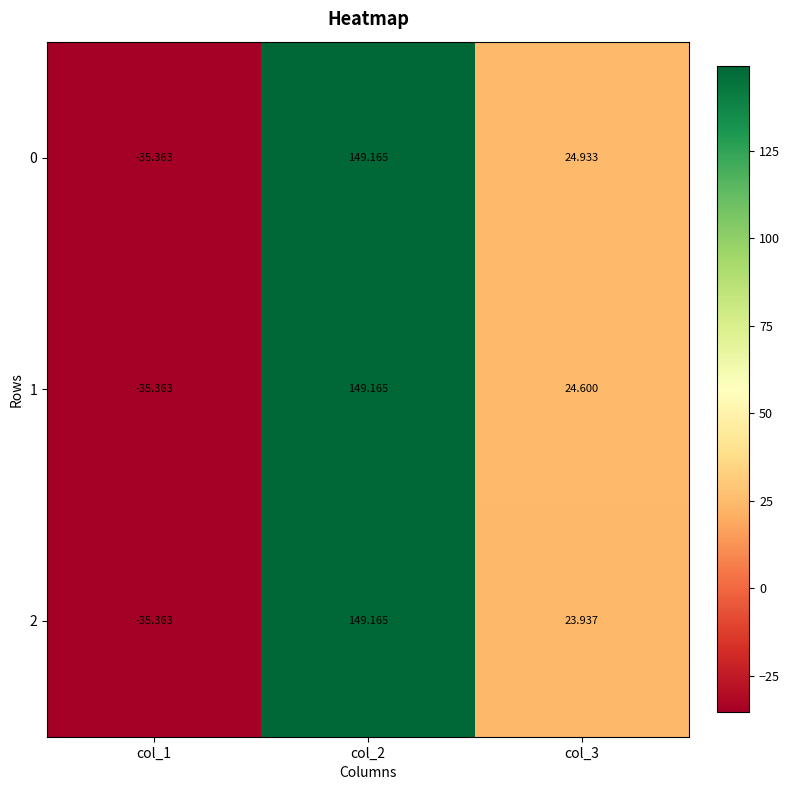

How many distinct data groups are displayed?

3